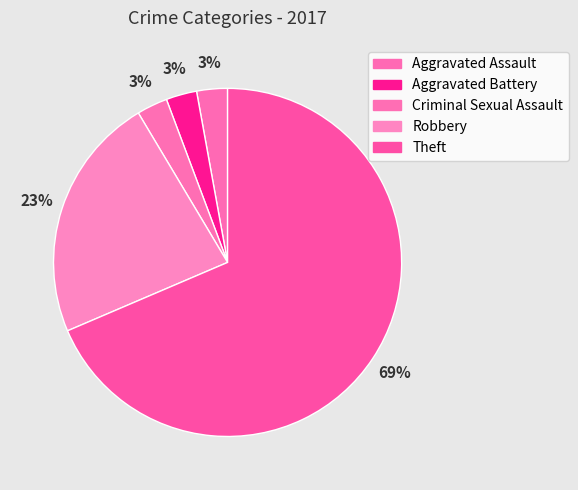

Combined, what portion of the pie is Aggravated Battery and Theft?

71.4%